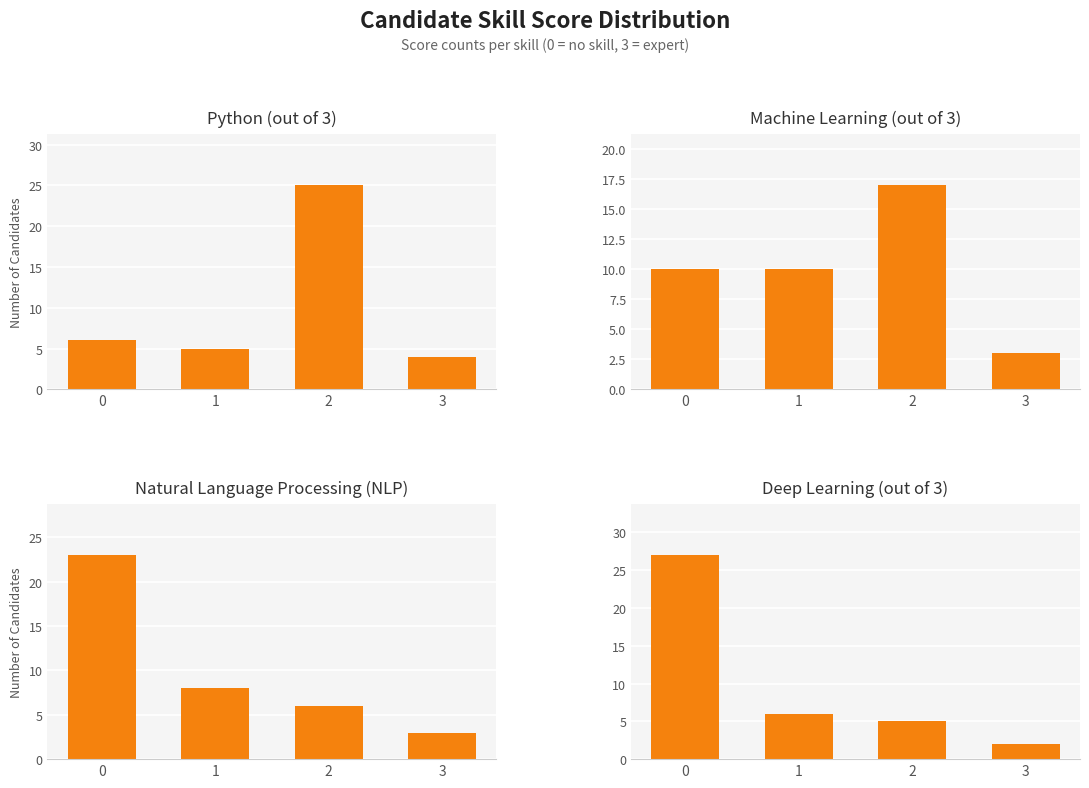

True or false: Machine Learning (out of 3) has a value of 2 at 3.

False